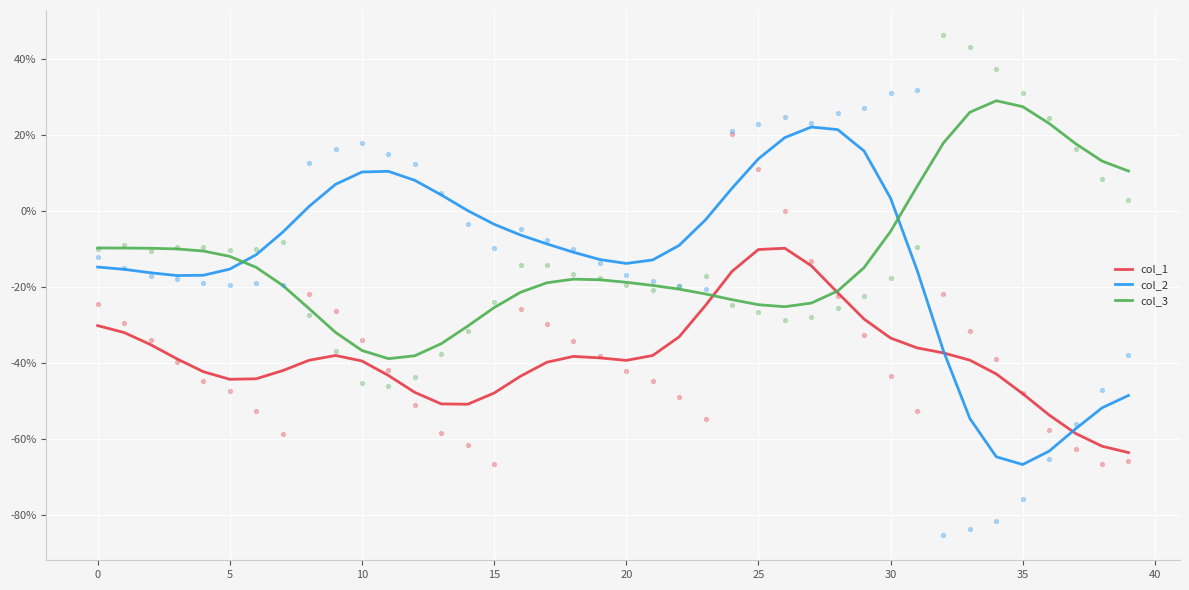

At how many categories does at least one series exceed -1?

23